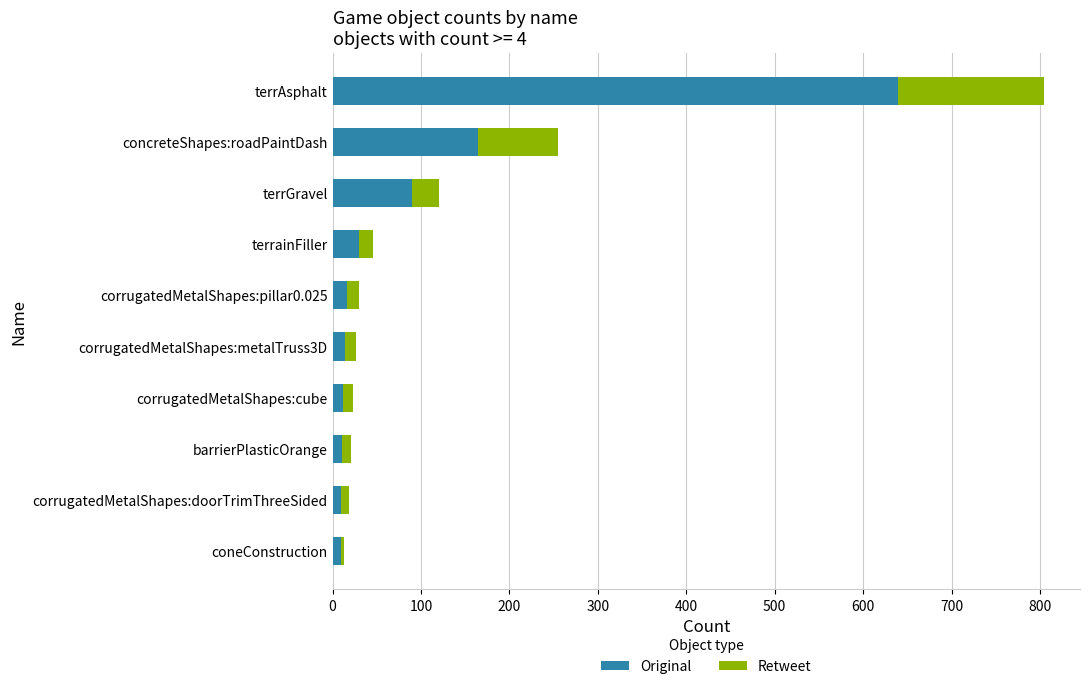

At which category is the sum across all series the highest?

terrAsphalt